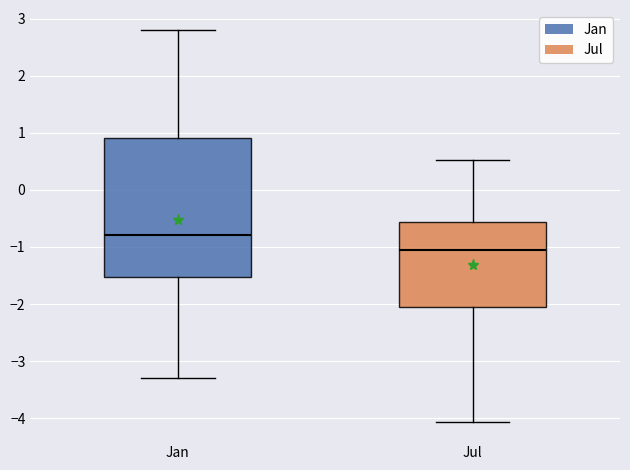

Which box is the tallest, from its lower edge to its upper edge?

Jan